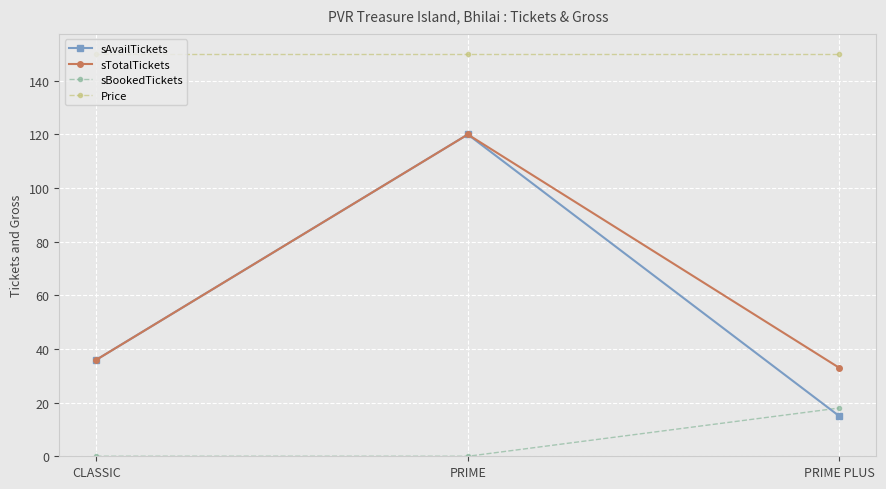

Reading left to right, what are all the values shown in this chart?

sAvailTickets: CLASSIC=36	PRIME=120	PRIME PLUS=15
sTotalTickets: CLASSIC=36	PRIME=120	PRIME PLUS=33
sBookedTickets: CLASSIC=0	PRIME=0	PRIME PLUS=18
Price: CLASSIC=150	PRIME=150	PRIME PLUS=150